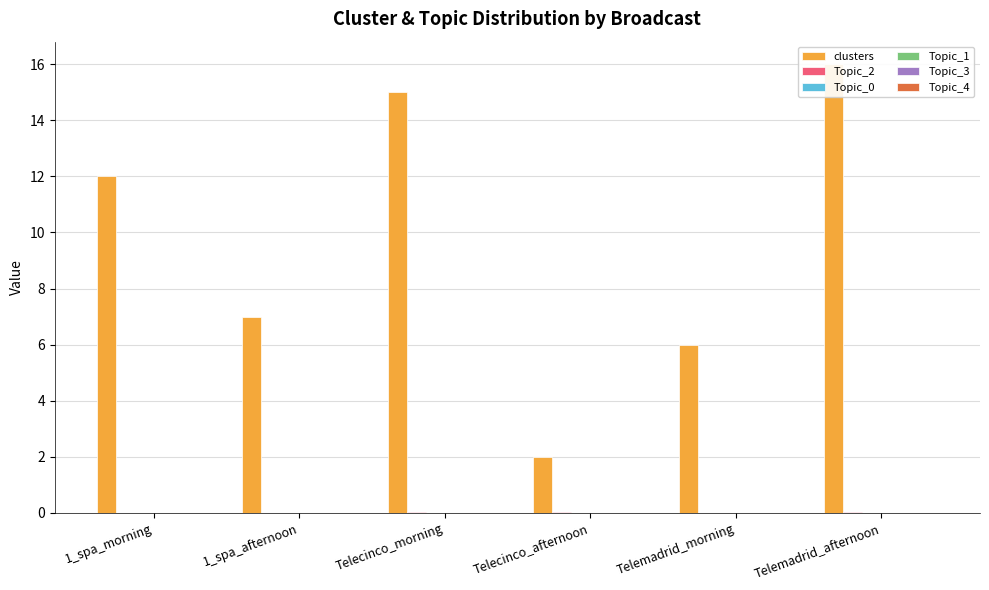

How many values in the clusters series are below 12?

3